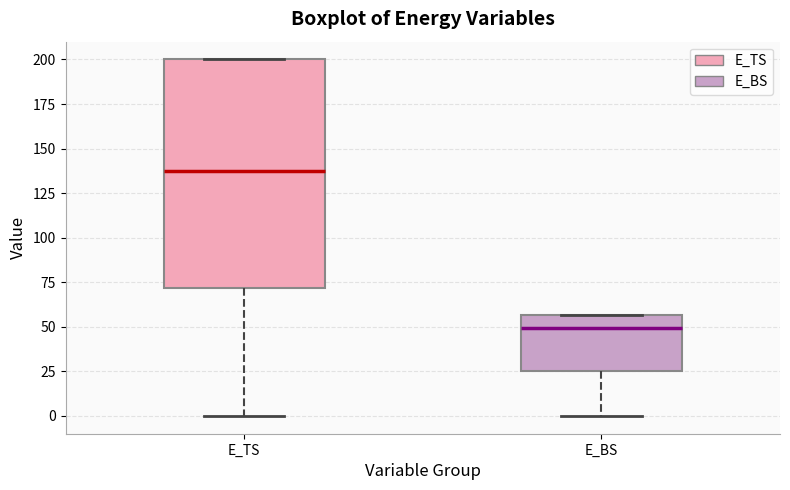

Reading left to right, read every box against the y-axis: the position of its median line, the range the box covers, and the ends of its whiskers. The values are not printed on the chart, so give them approximately, as read against the axis.

E_TS: median 140, box 70 to 200, whiskers 0 to 200
E_BS: median 50, box 25 to 55, whiskers 0 to 55